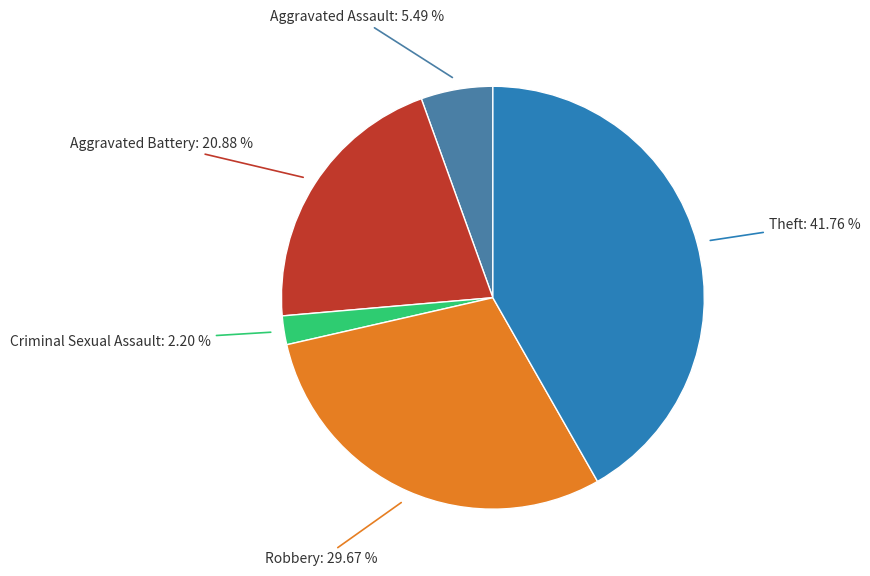

Count the number of slices in the pie.

5